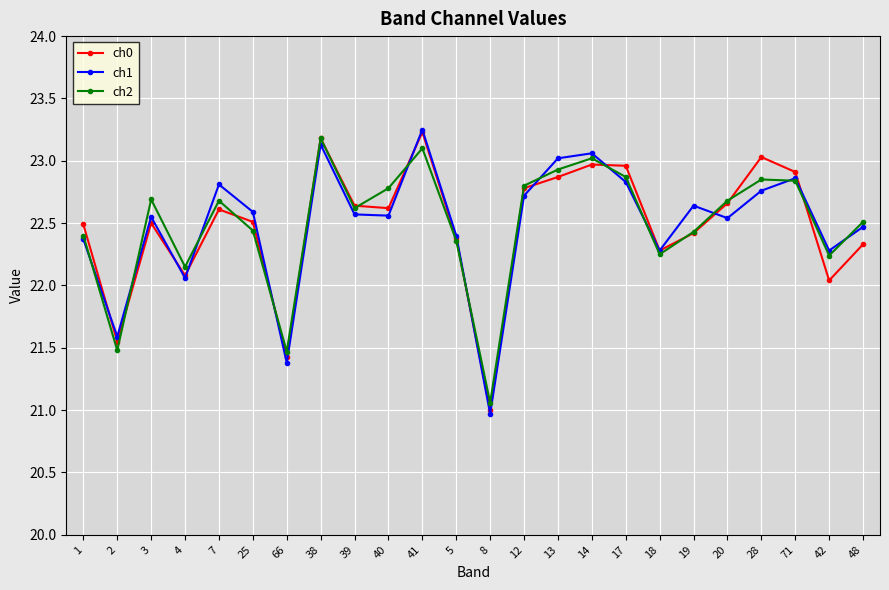

At which label does ch0 reach its peak?

41